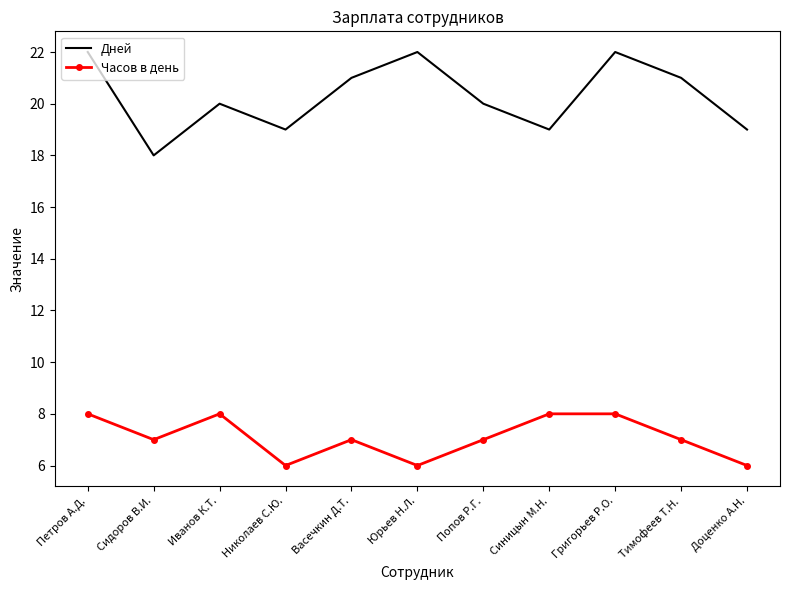

Rank the series at Иванов К.Т. from lowest to highest value.

Часов в день, Дней